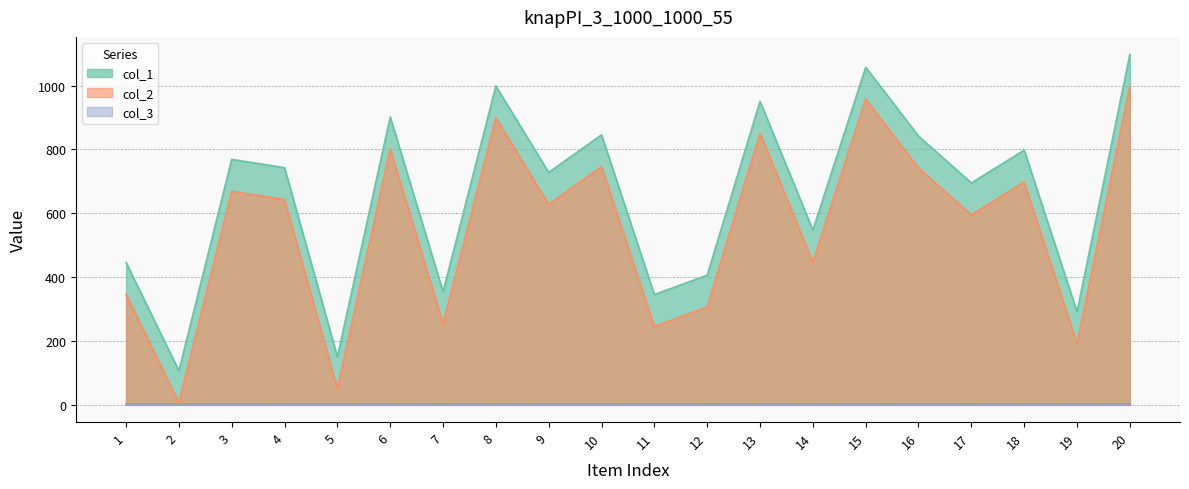

Which category has the lowest value across all series?

2